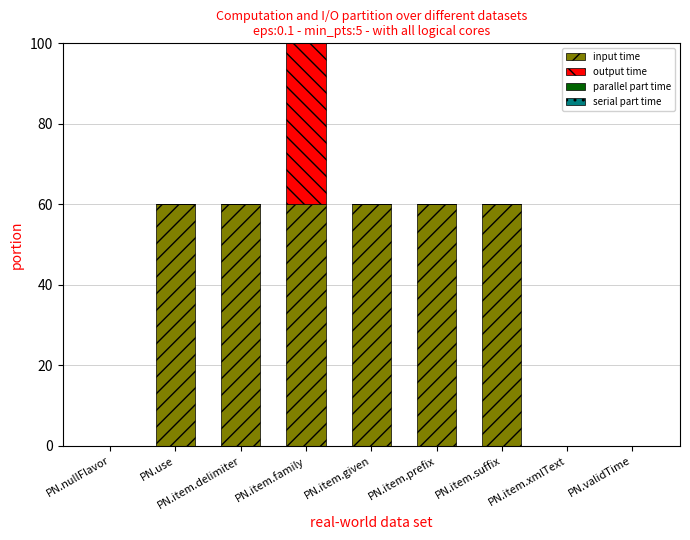

What is the label of the 8th bar from the left?

PN.item.xmlText